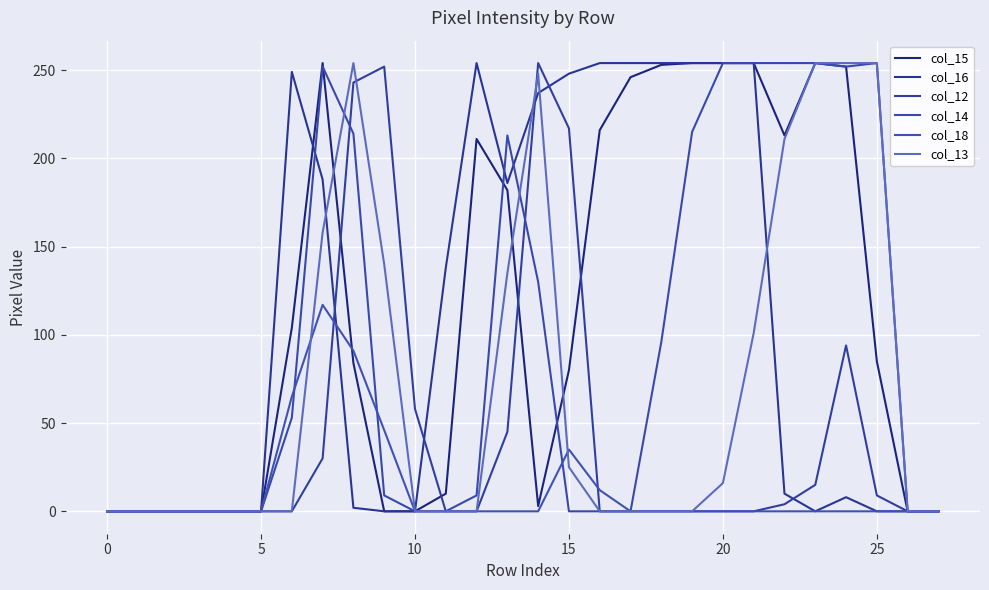

What is the maximum value shown in the chart?

254